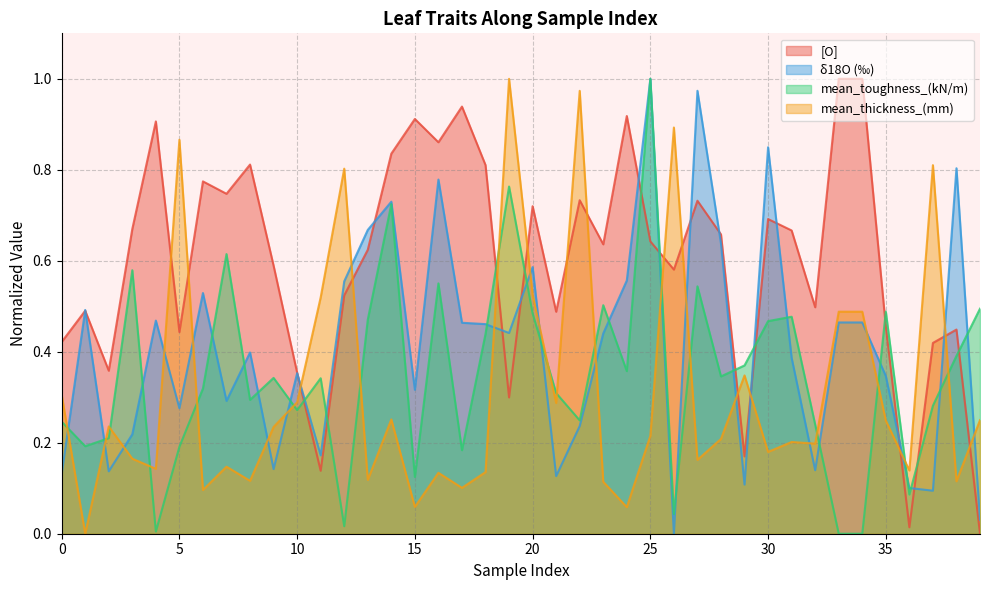

At which category does mean_toughness_(kN/m) reach its first local peak?

3